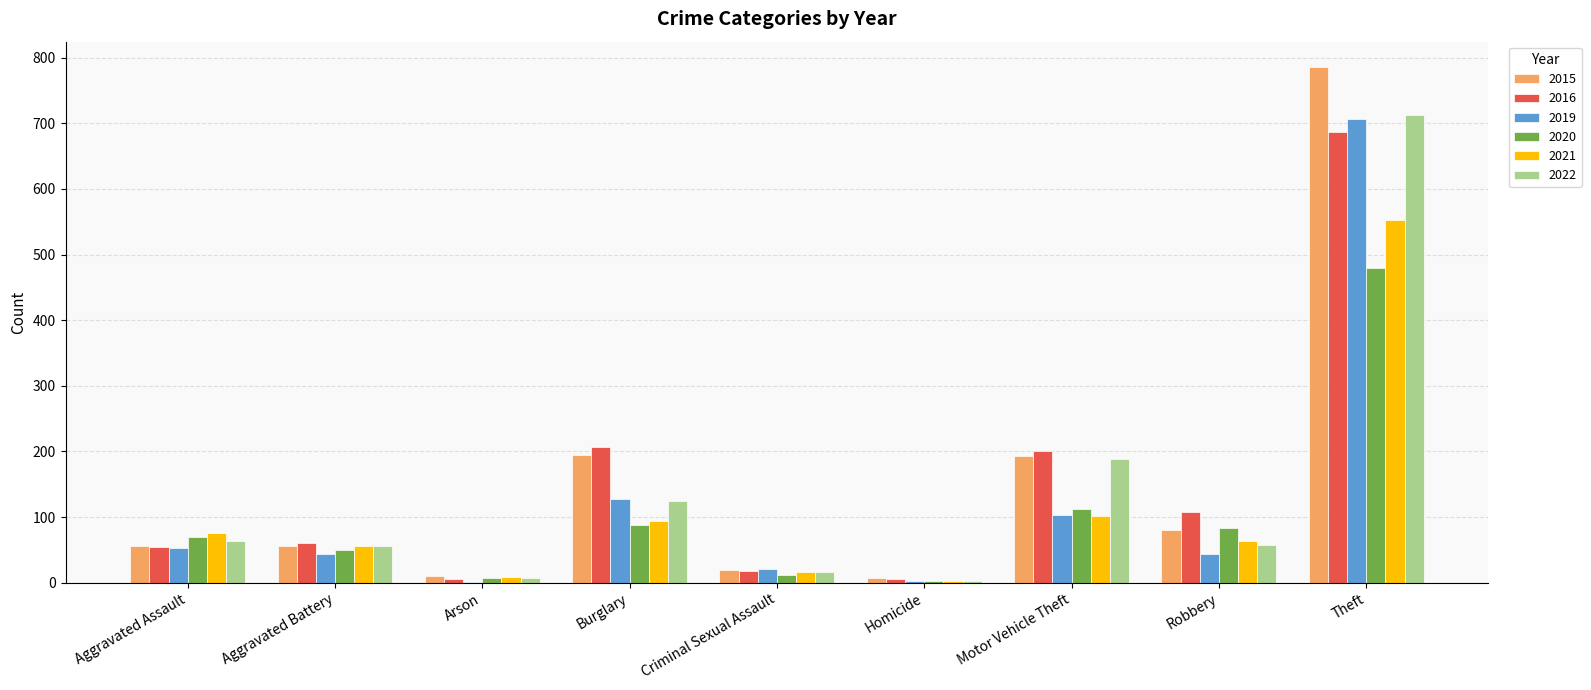

What is the average value of the 2020 series?

100